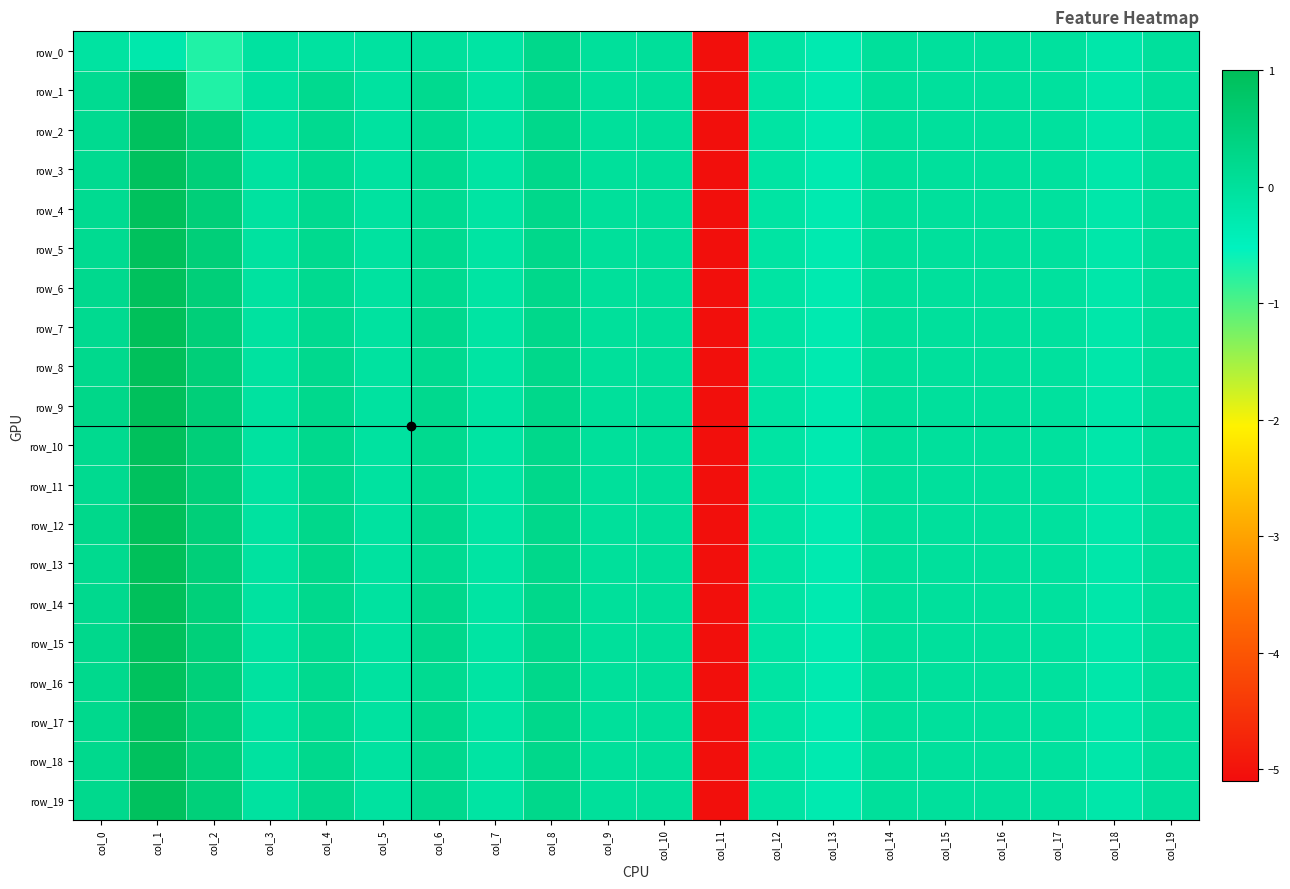

Read the row_19 value at col_1.

0.9